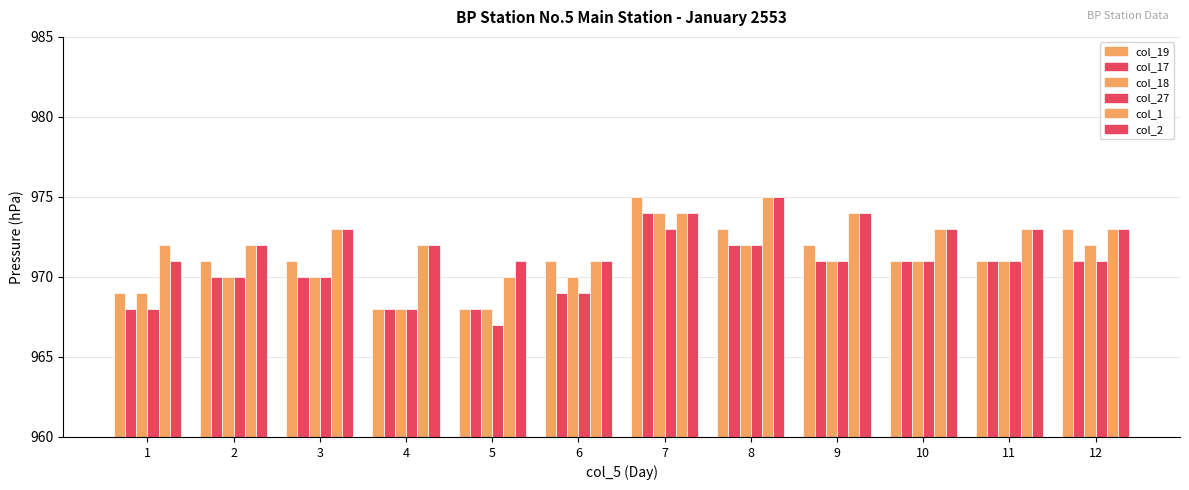

What is the value of the col_17 bar at the 6th from the left?

969